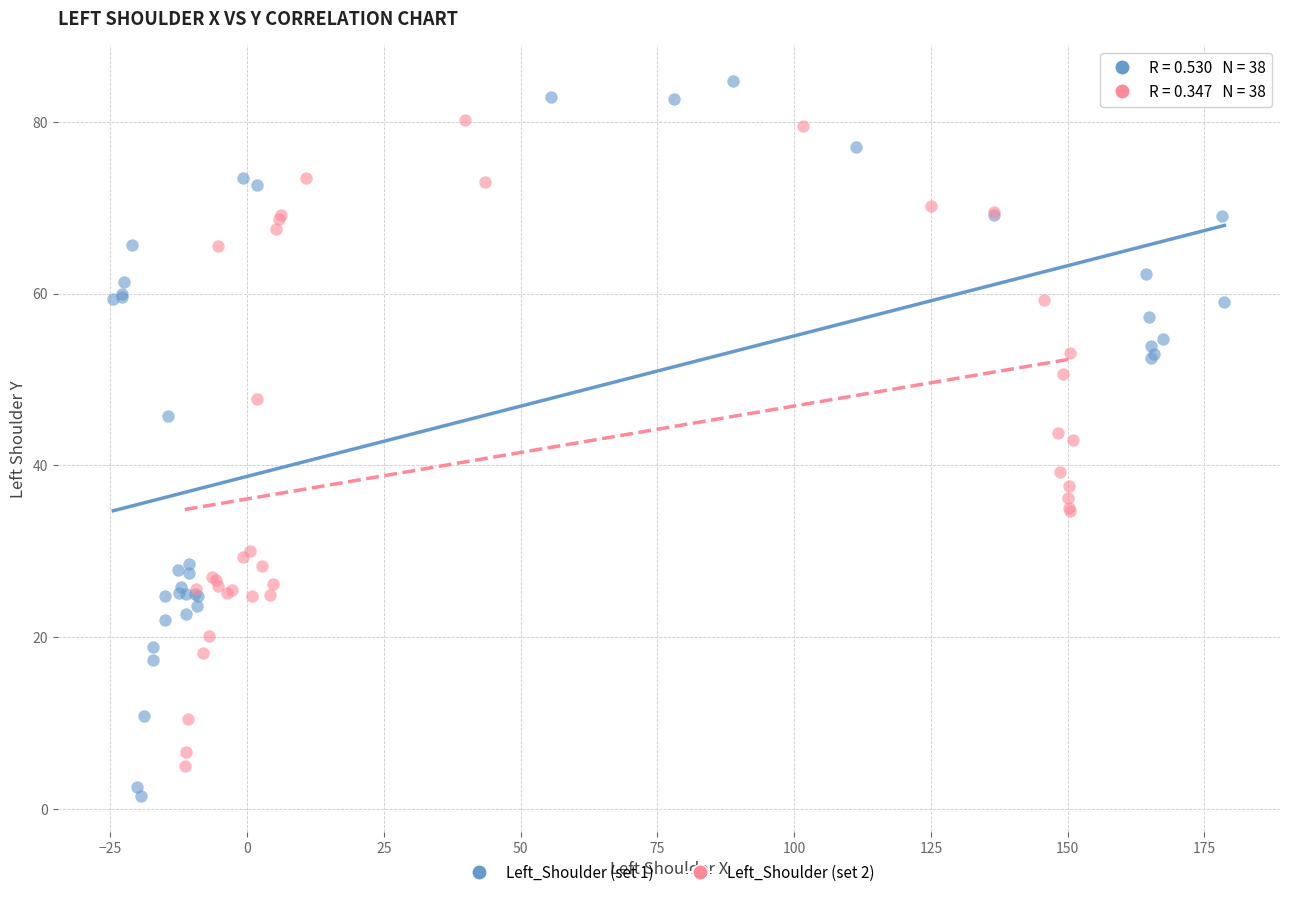

Which series has the widest spread of Y values?

Left_Shoulder (set 1)